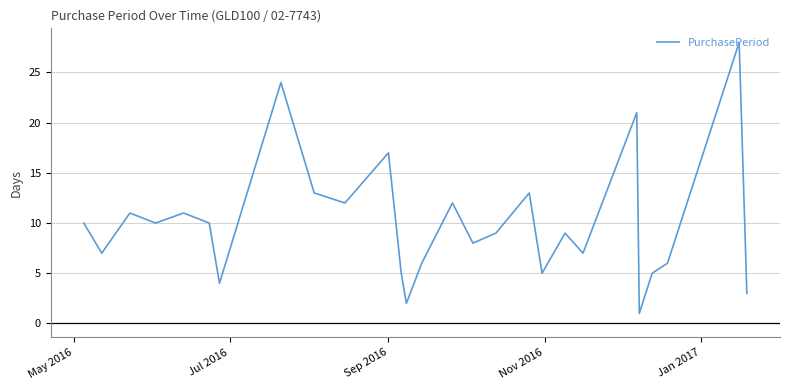

What is the difference between the maximum and minimum values?

27